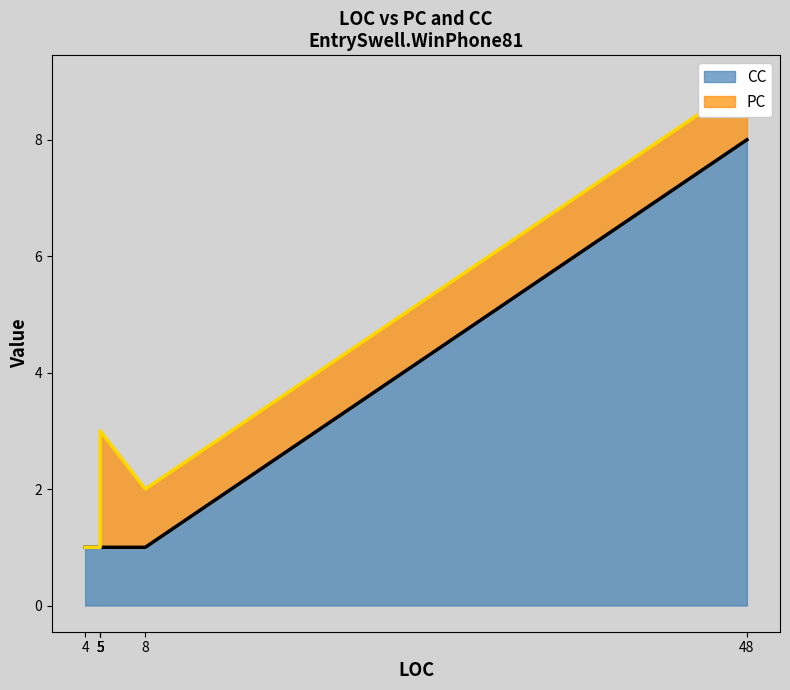

Where is CC nearest to the value 4?

4